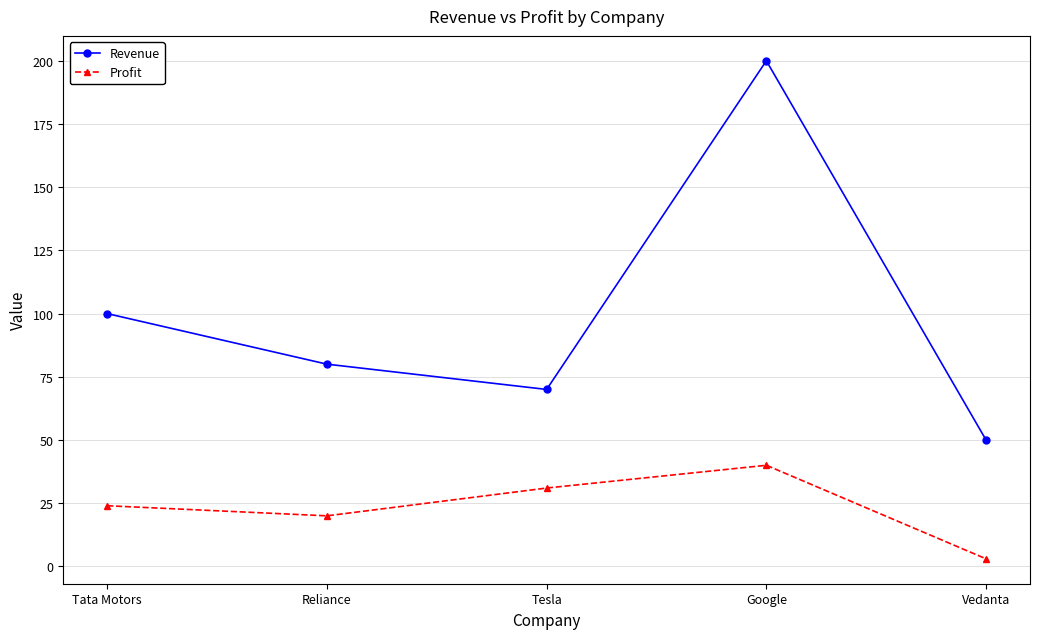

What is the label of the 4th point from the right?

Reliance